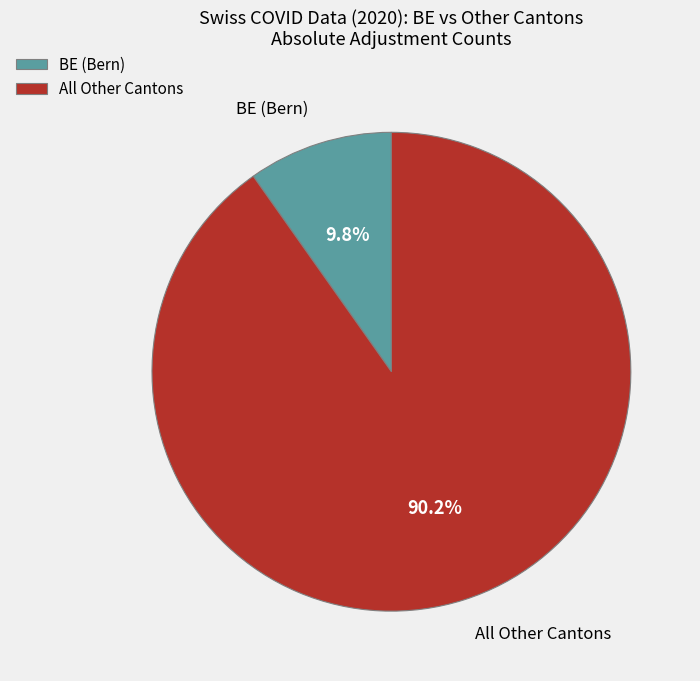

Is BE (Bern) the majority of the pie?

No